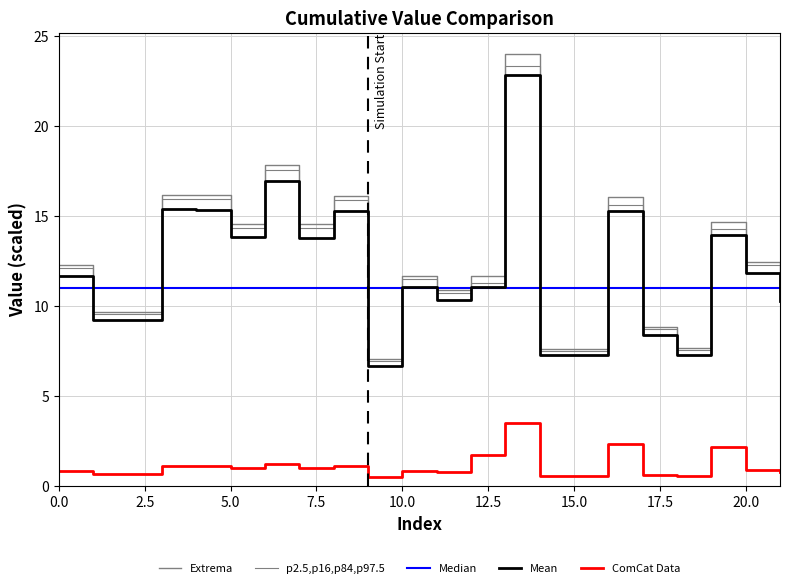

Does the chart display data point markers on the line(s)?

No